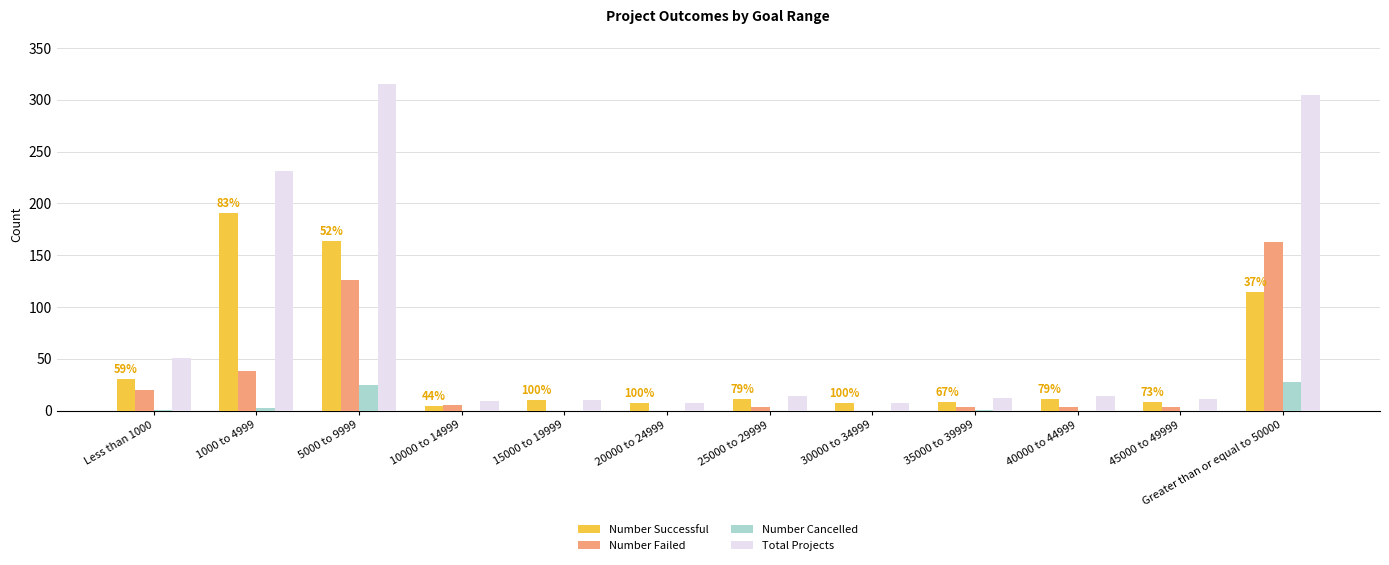

What is the sum of all Total Projects values?

986